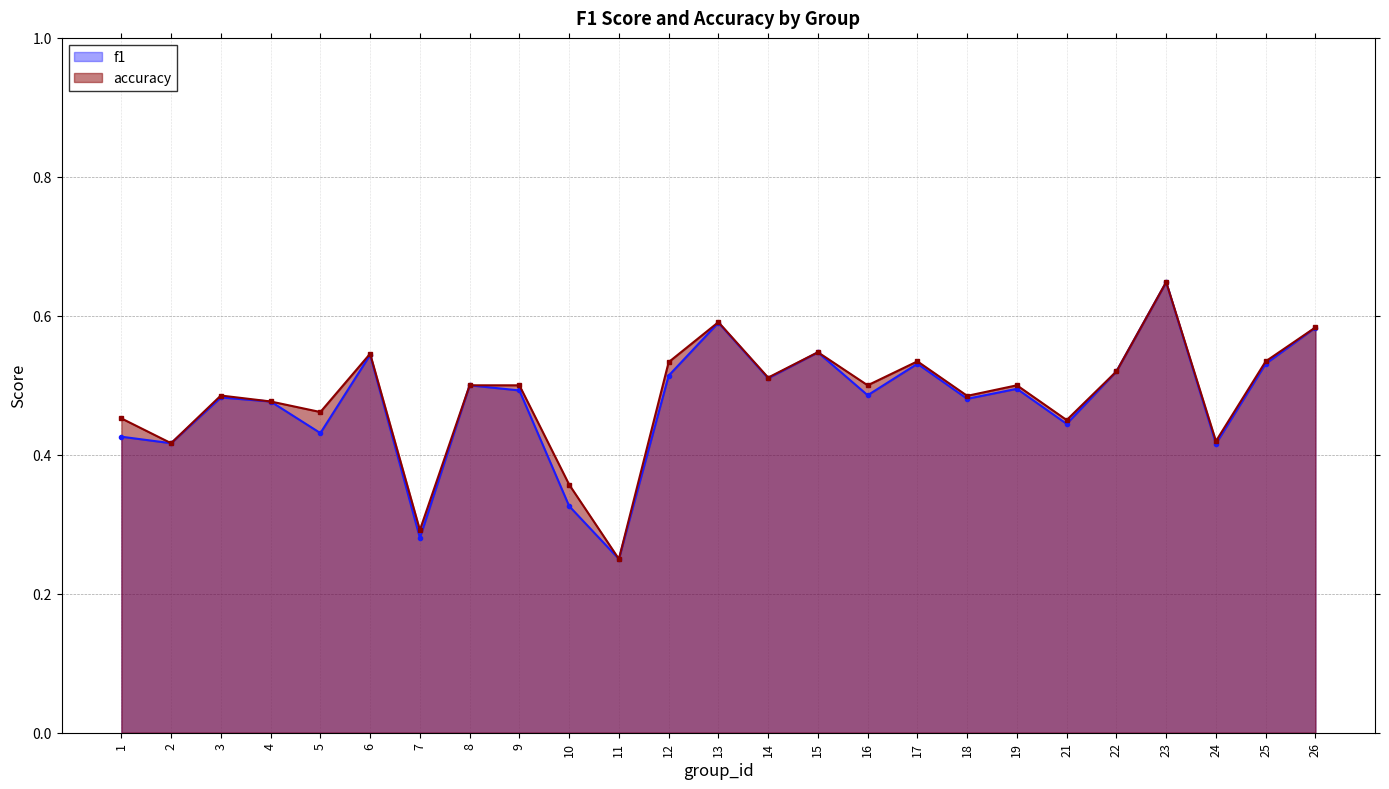

Reading right to left, list all the values displayed in this chart.

f1: 26=0.6	25=0.5	24=0.4	23=0.6	22=0.5	21=0.4	19=0.5	18=0.5	17=0.5	16=0.5	15=0.5	14=0.5	13=0.6	12=0.5	11=0.2	10=0.3	9=0.5	8=0.5	7=0.3	6=0.5	5=0.4	4=0.5	3=0.5	2=0.4	1=0.4
accuracy: 26=0.6	25=0.5	24=0.4	23=0.6	22=0.5	21=0.5	19=0.5	18=0.5	17=0.5	16=0.5	15=0.5	14=0.5	13=0.6	12=0.5	11=0.2	10=0.4	9=0.5	8=0.5	7=0.3	6=0.5	5=0.5	4=0.5	3=0.5	2=0.4	1=0.5